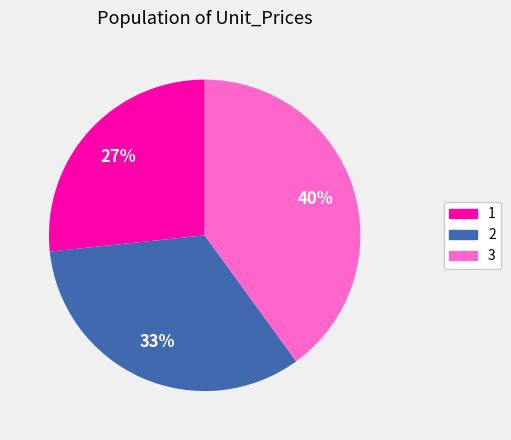

Count the number of slices in the pie.

3